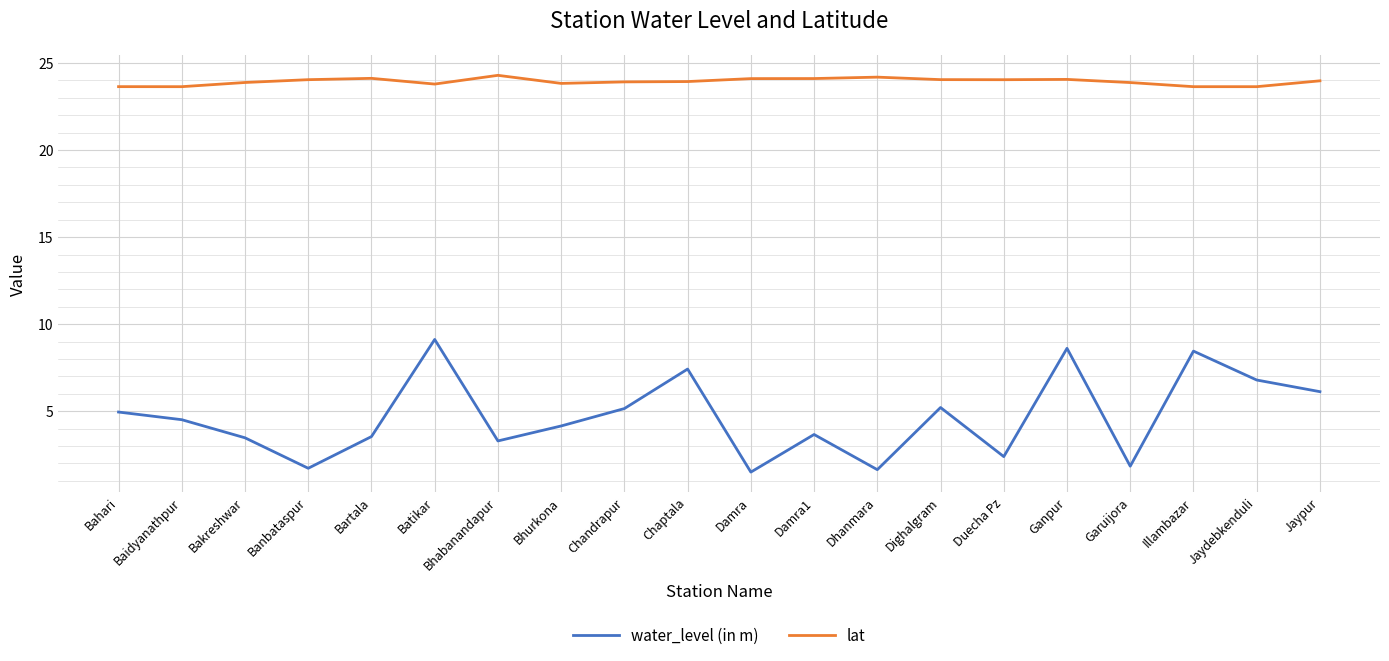

What is the smallest value displayed?

1.5